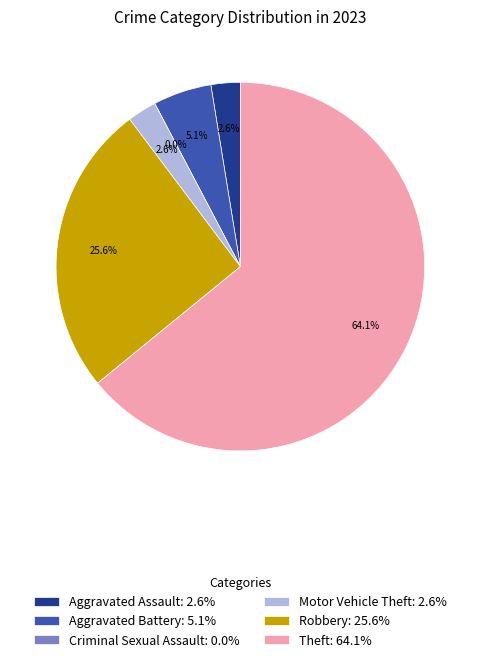

To the nearest percent, what is the combined percentage of Criminal Sexual Assault and Aggravated Assault?

3%